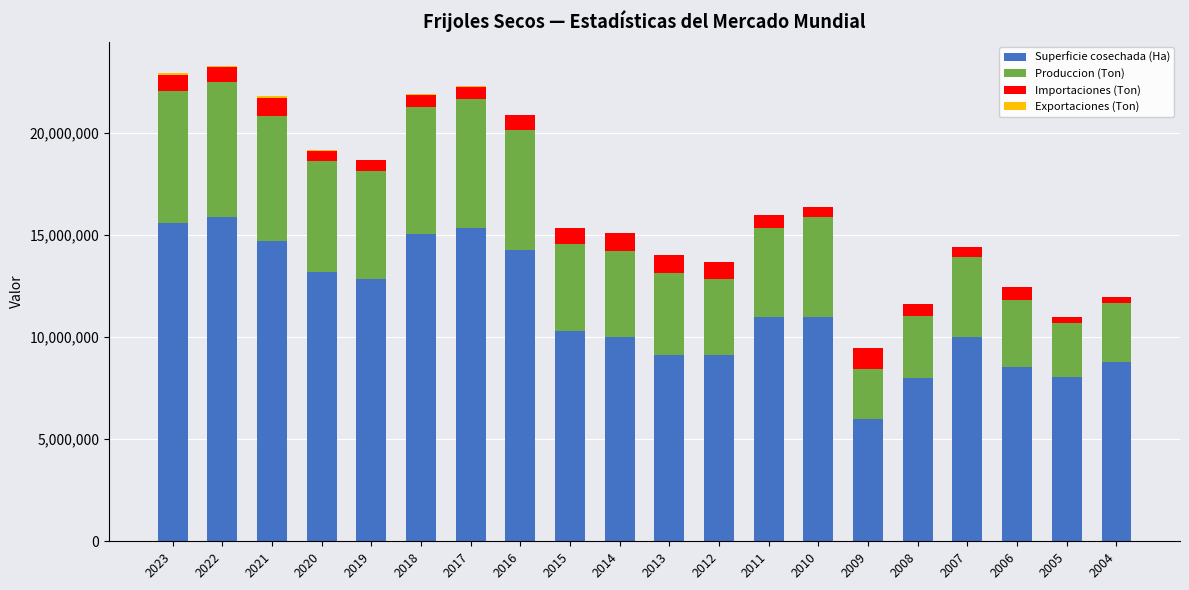

The value of Superficie cosechada (Ha) at 2005 is 8047000.0. True or false?

True